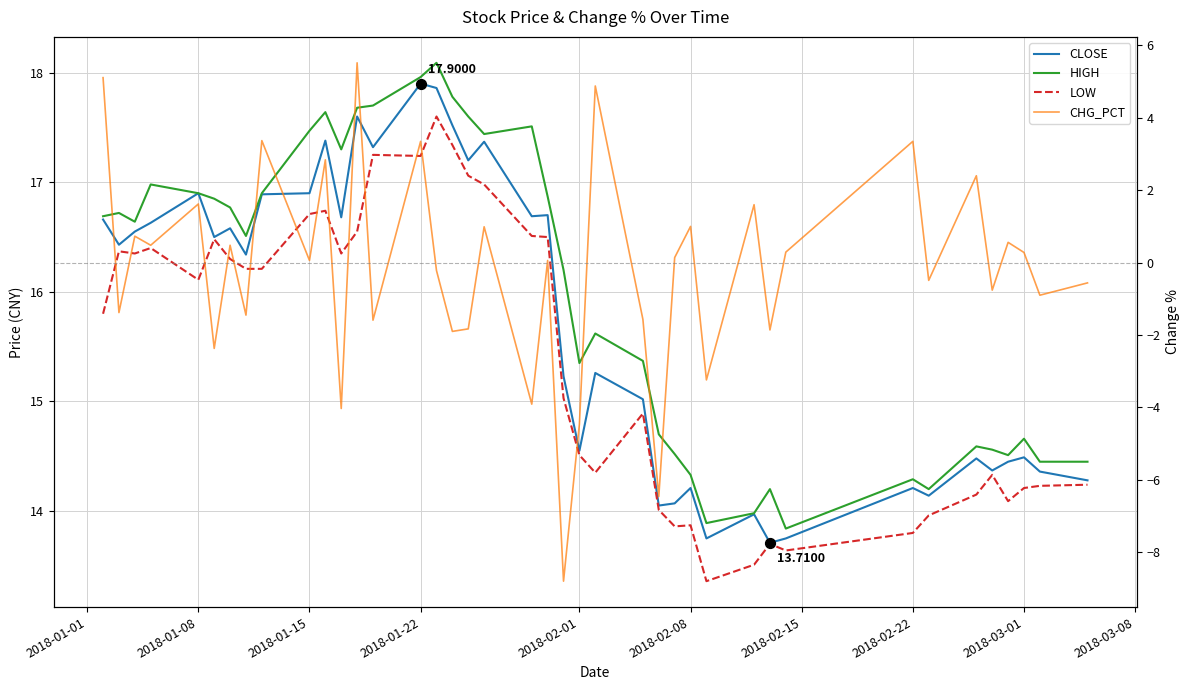

What are all the series names shown in the legend?

CLOSE, HIGH, LOW, CHG_PCT